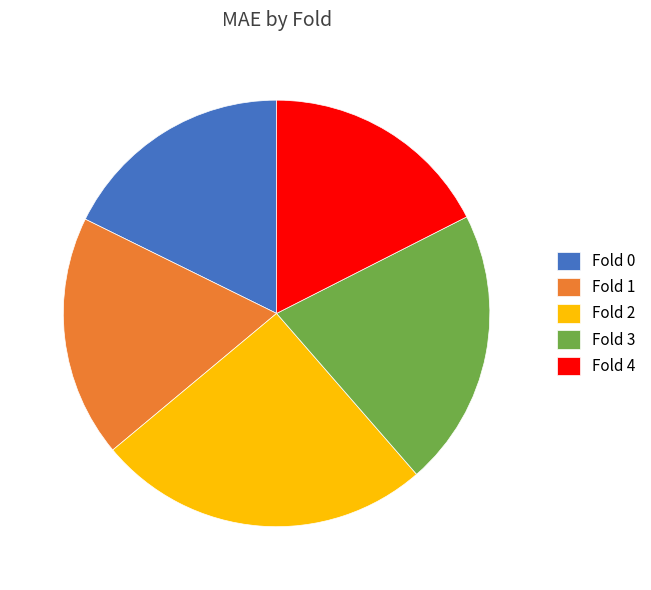

The Fold 0 slice represents 18% of the pie. True or false?

True